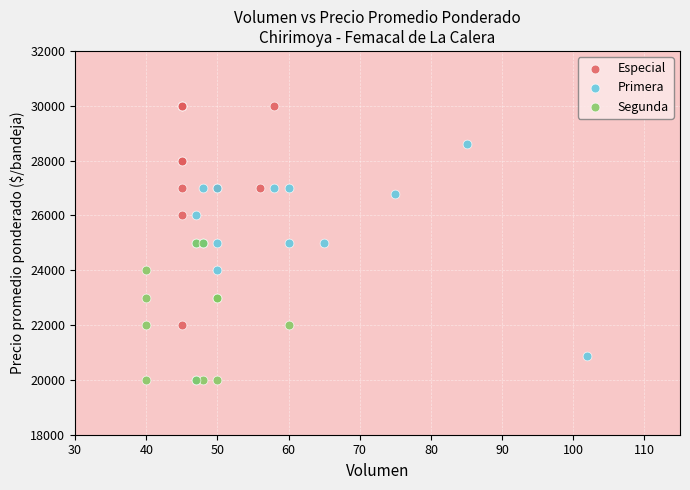

Which series contains the highest Y value?

Especial